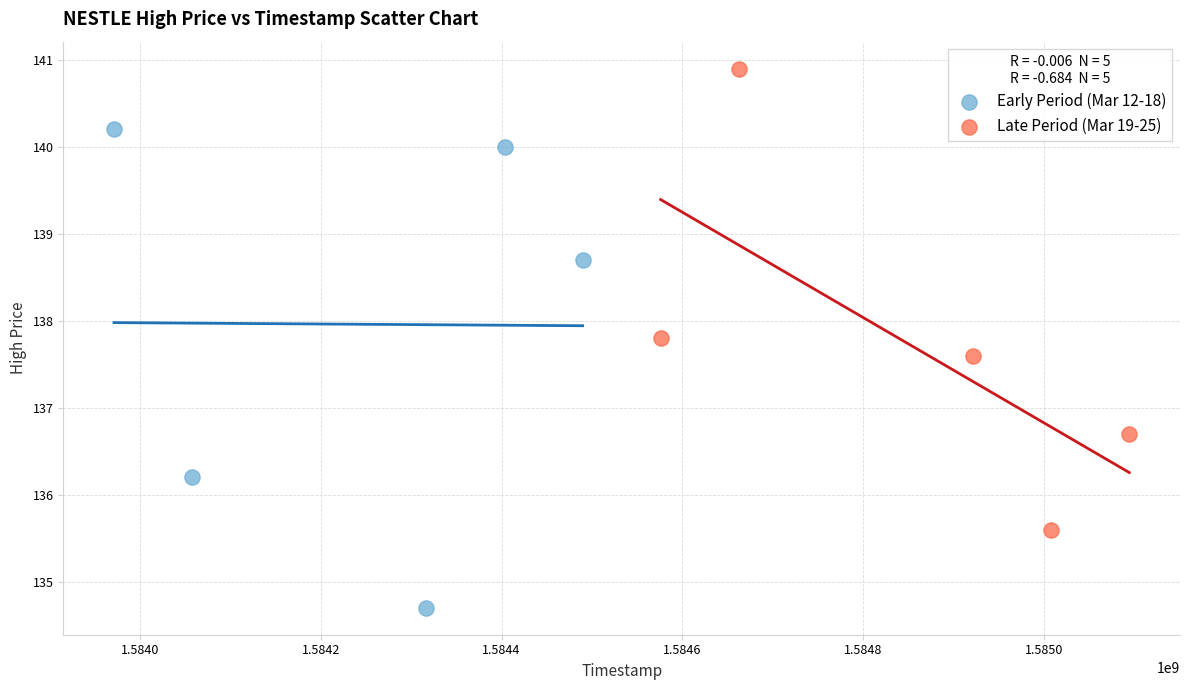

What are all the series names shown in the legend?

Early Period (Mar 12-18), Late Period (Mar 19-25)